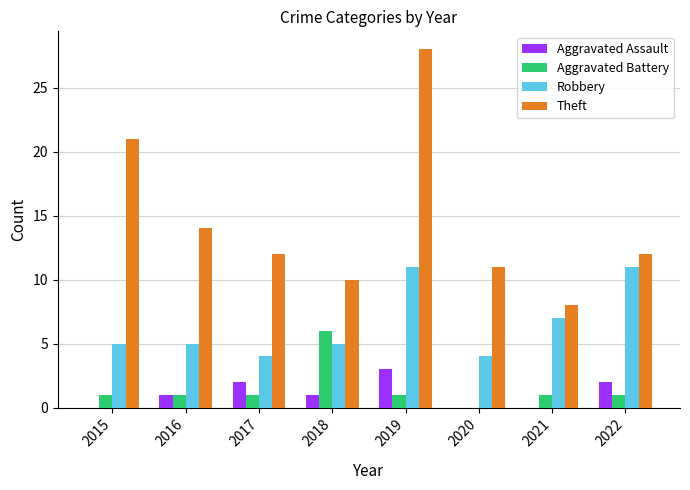

What is the sum of the Aggravated Assault values at 2019 and 2020?

3